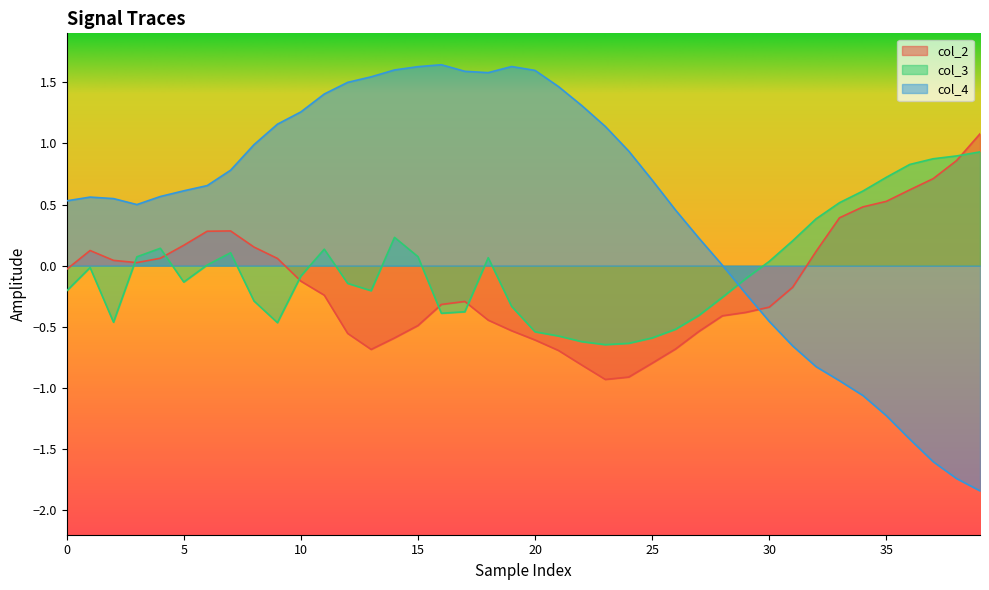

Which series has the largest range (max minus min)?

col_4